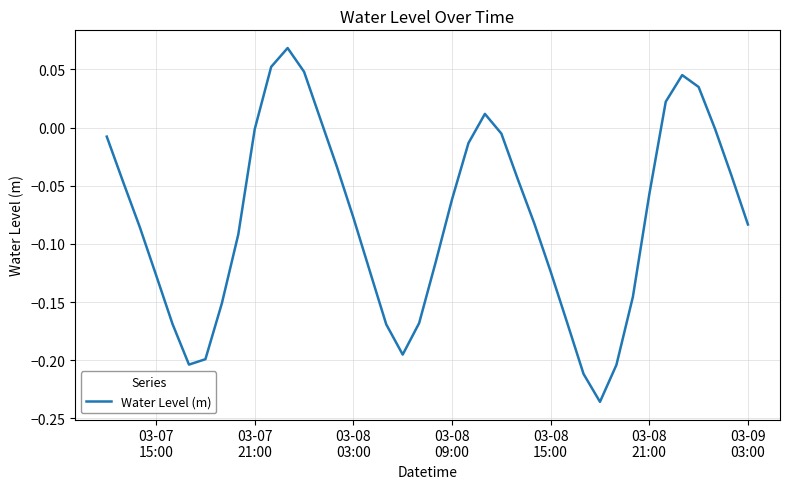

How many lines are shown in the chart?

1